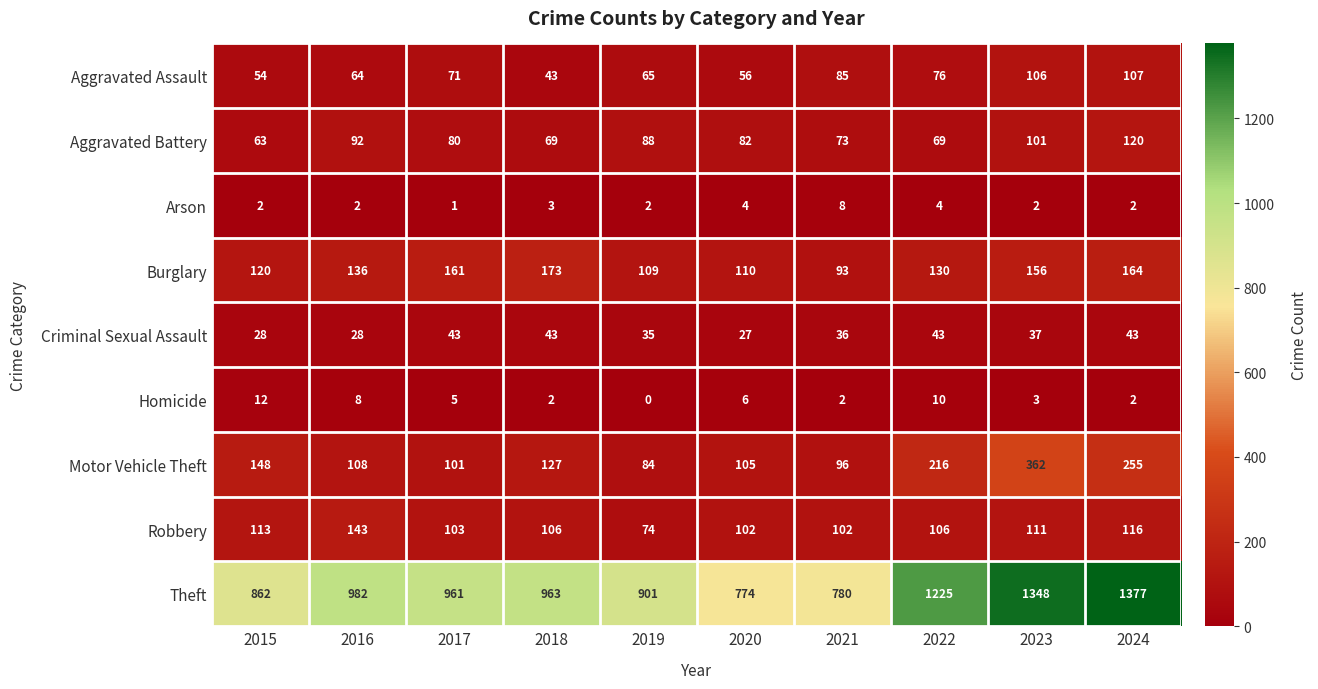

What value does the Aggravated Assault series have at 2018?

43